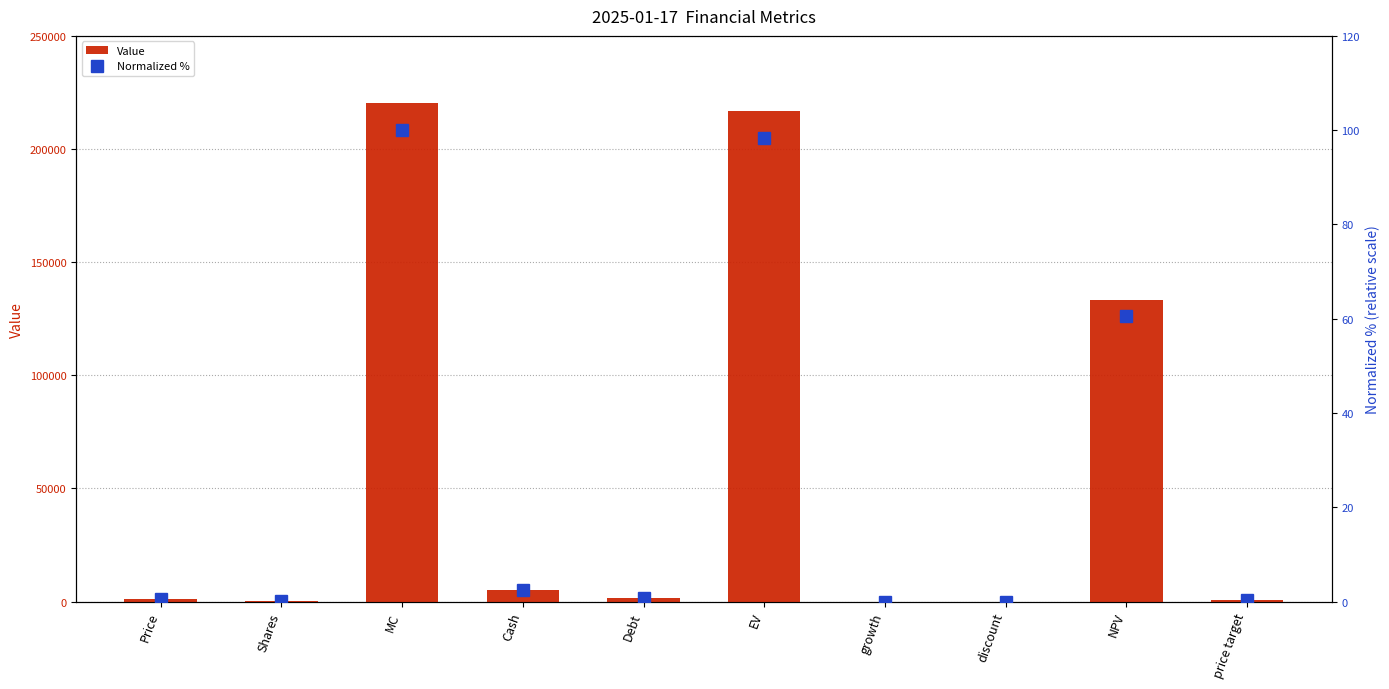

List the series in order of their peak value, lowest first.

Normalized %, Value